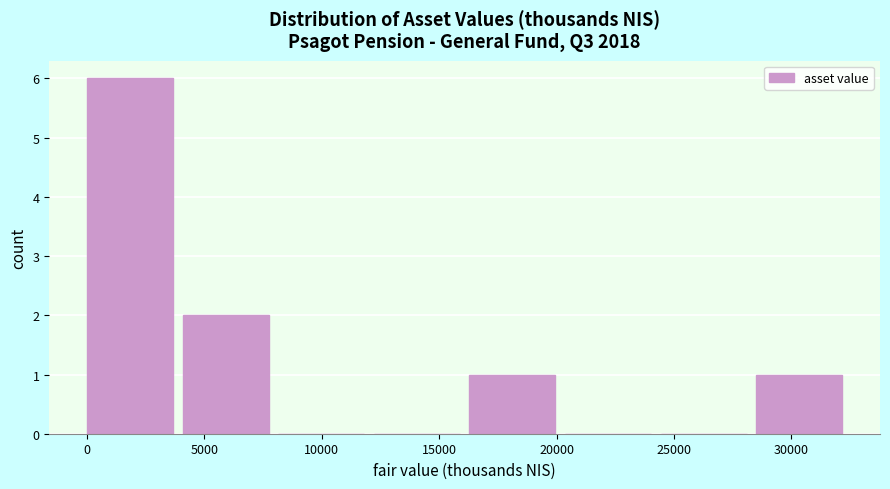

Reading left to right, transcribe this chart: for each bar, give the range it covers on the x-axis and its height. Neither the bar edges nor the heights are printed on the chart, so give them approximately, as read against the axes.

0 to 4000: 6
4000 to 8000: 2
8000 to 12000: 0
12000 to 16500: 0
16500 to 20500: 1
20500 to 24500: 0
24500 to 28500: 0
28500 to 32500: 1